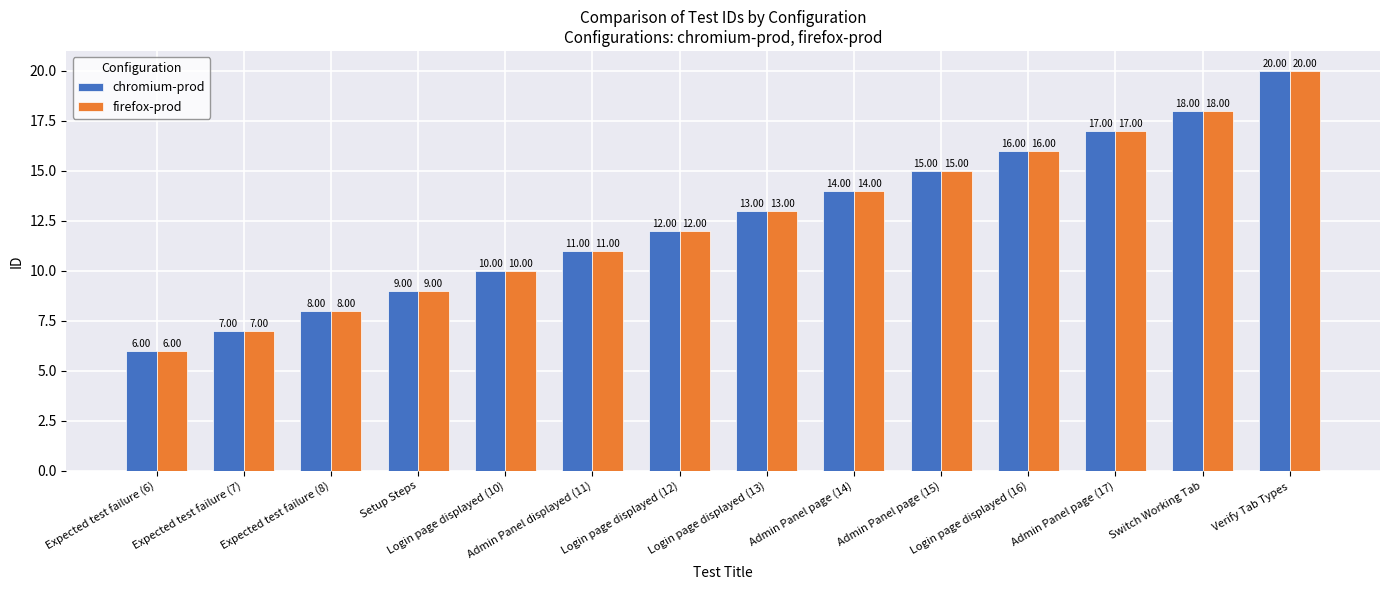

What is the difference between the maximum and minimum values in the chromium-prod series?

14